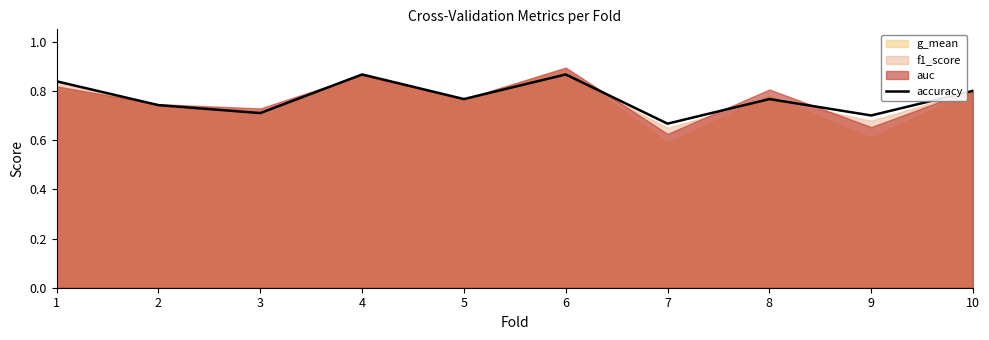

The chart shows a value of 0.2 at 1. True or false?

False